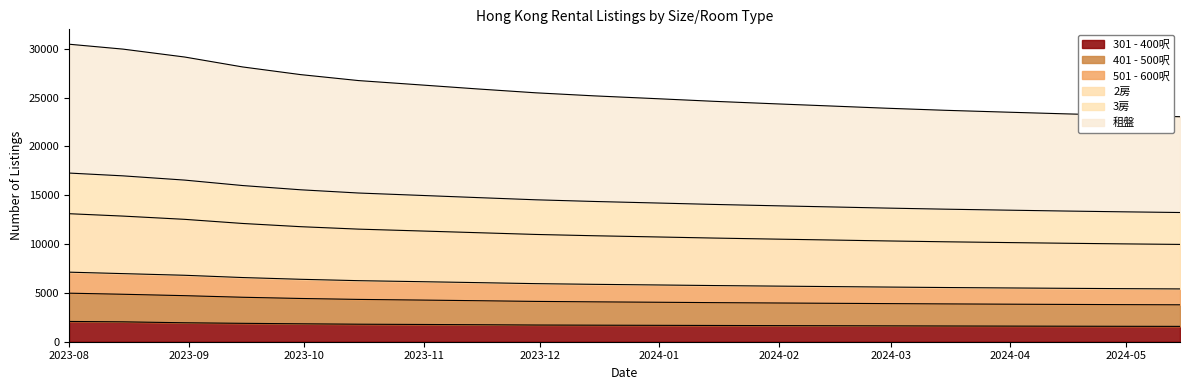

What is the highest value of the 301 - 400呎 series?

2075